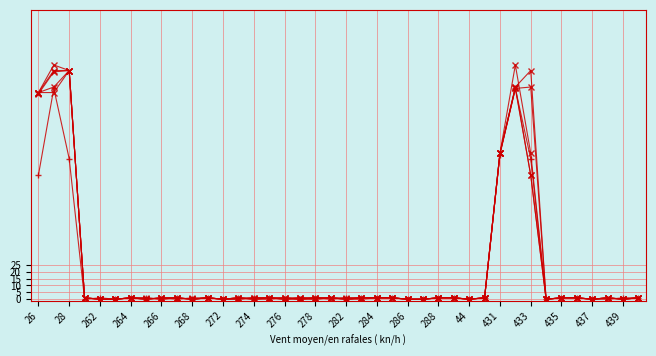

How many categories are shown in the chart?

40